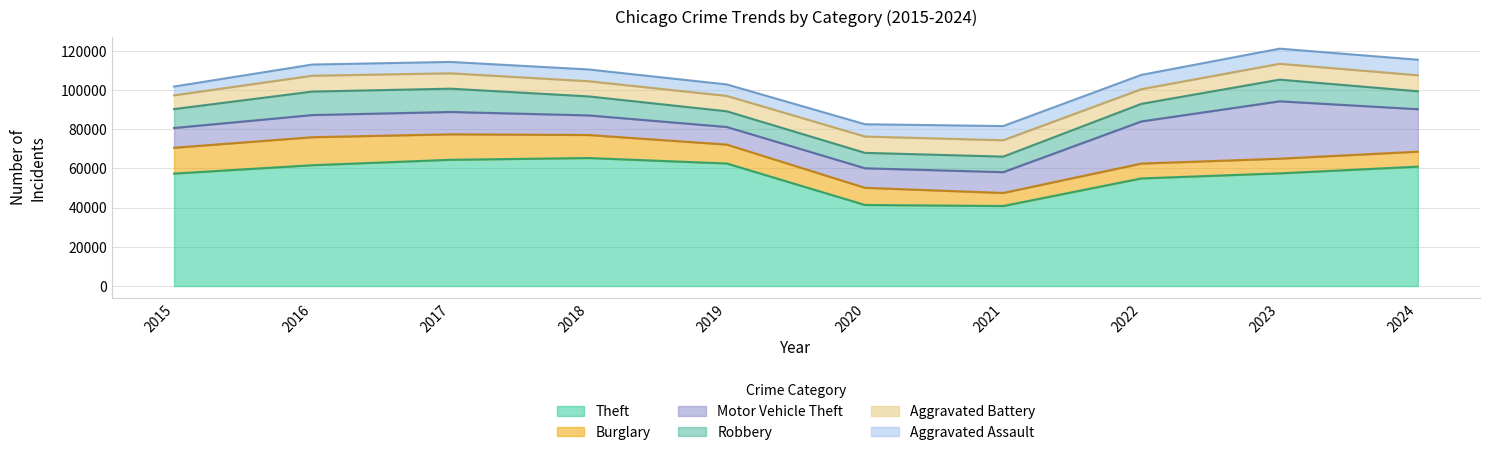

What is the lowest value of the Robbery series?

7855